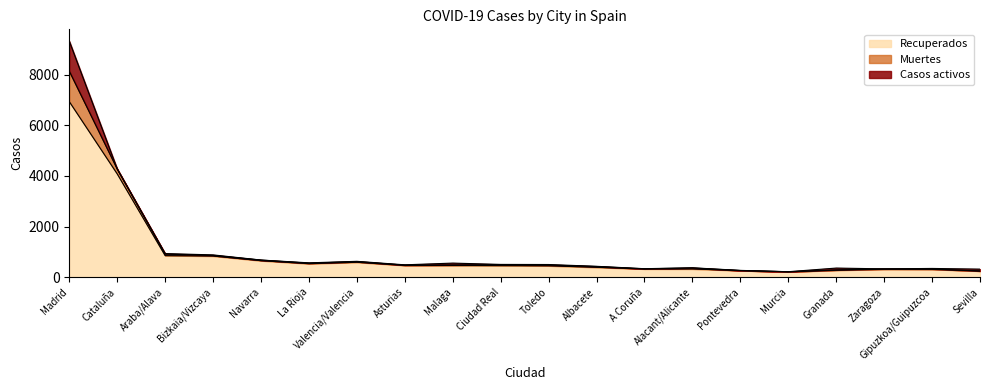

What position from the left is Granada?

17